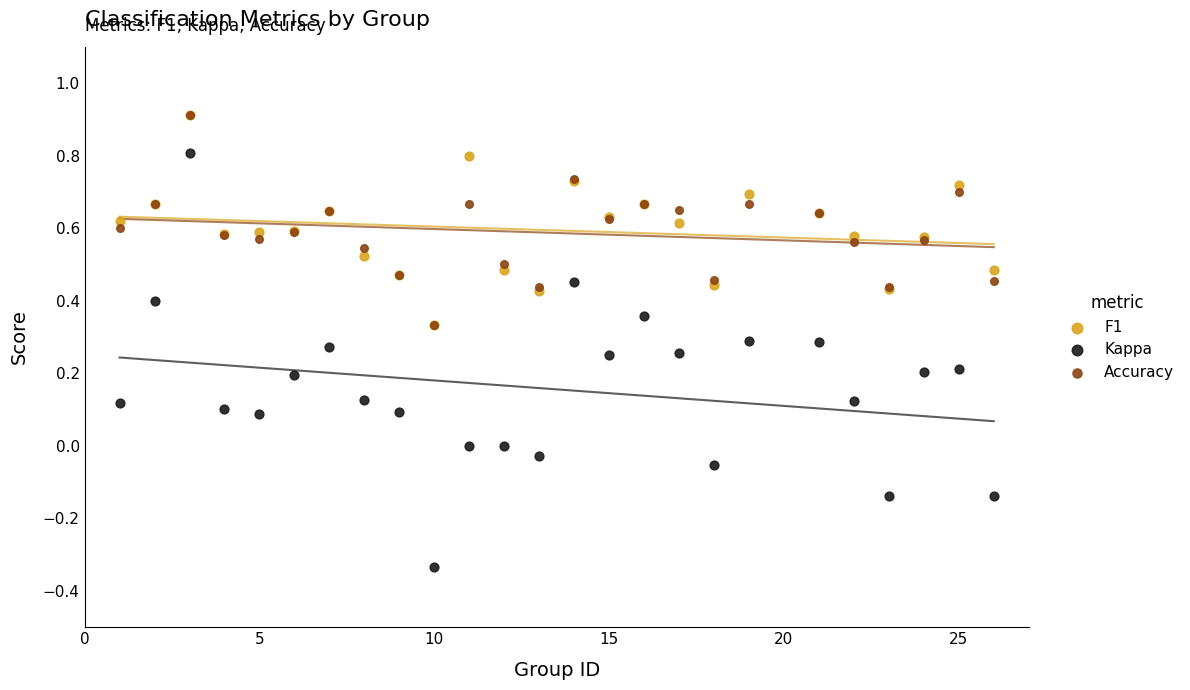

Which series reaches the minimum Y coordinate?

Kappa